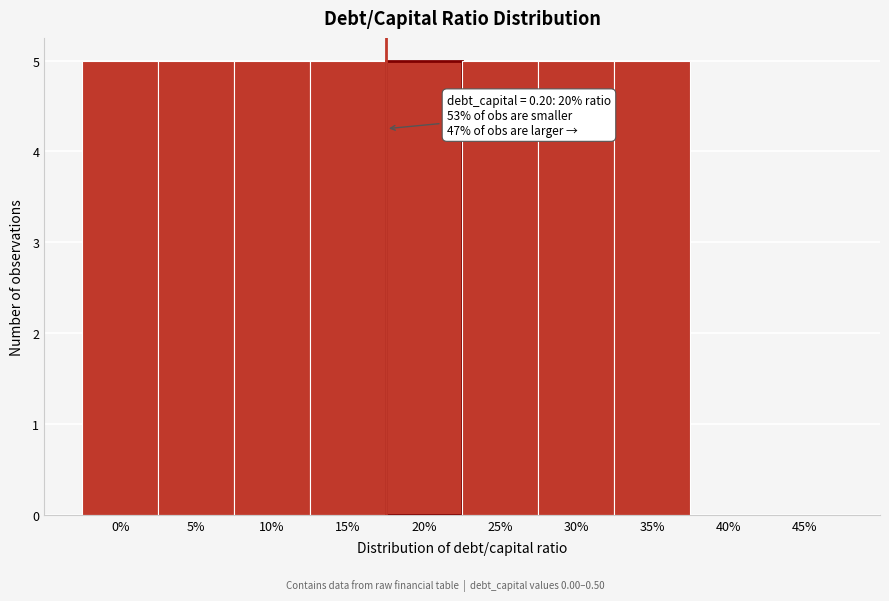

Reading left to right, transcribe all the data shown in this chart.

0%=5	5%=5	10%=5	15%=5	20%=5	25%=5	30%=5	35%=5	40%=0	45%=0